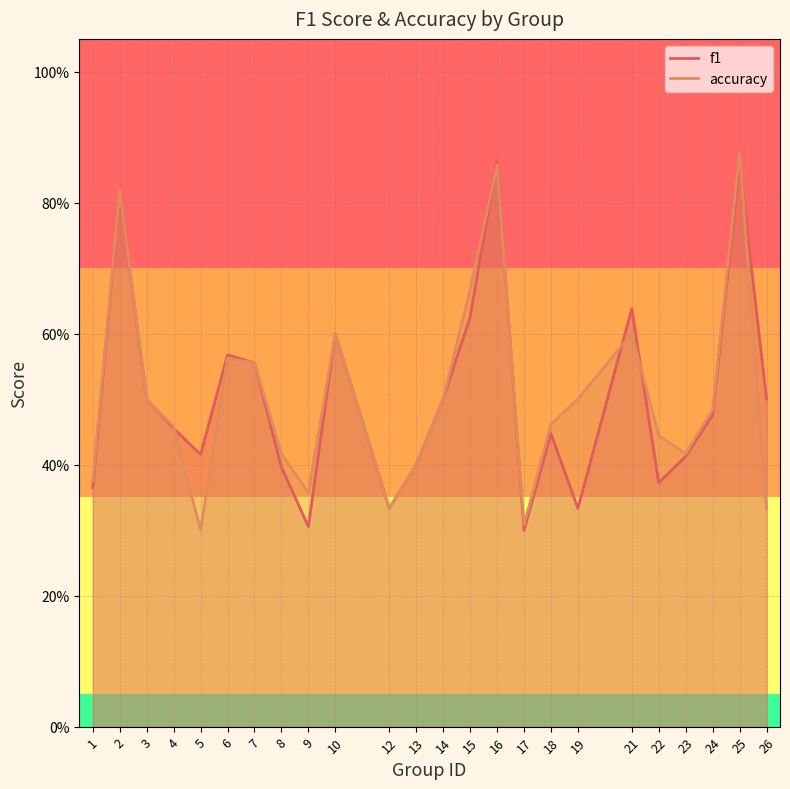

Which series has the widest spread of values?

accuracy